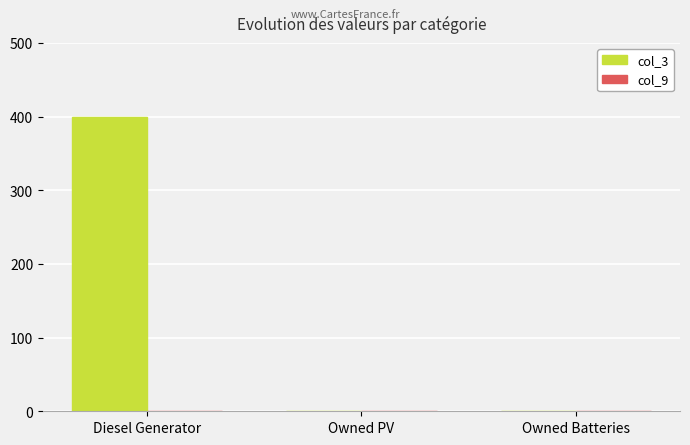

Is it true that the value at Owned Batteries is -139?

False